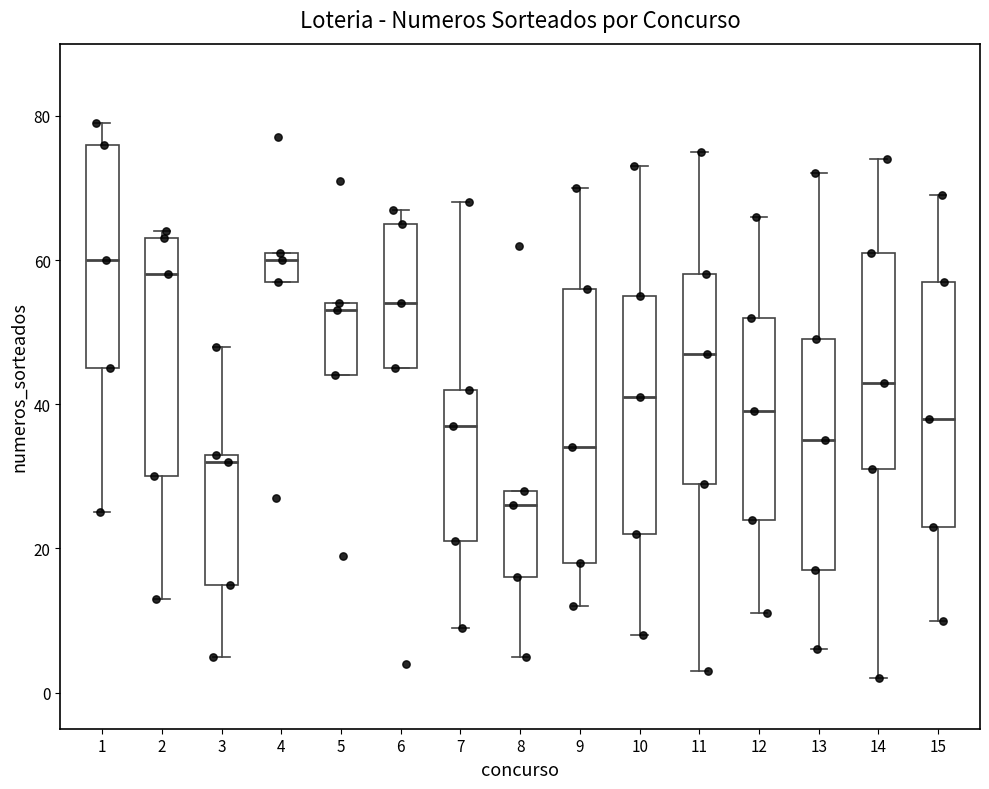

Where does the median line of the box at x = 2 sit on the y-axis? The values are not printed on the chart, so give them approximately, as read against the axis.

58